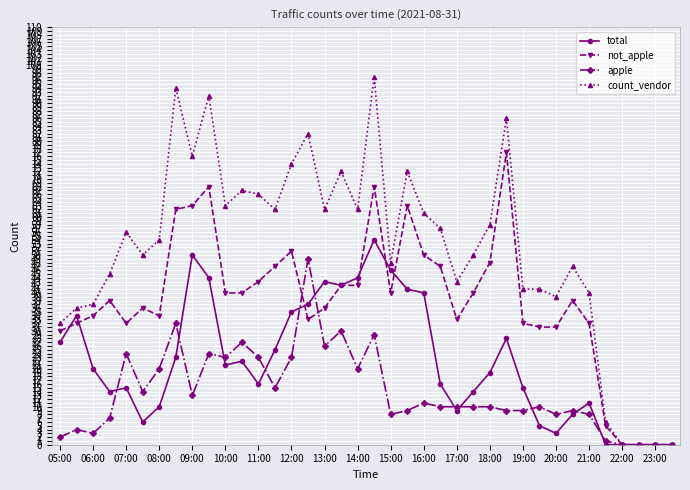

True or false: apple has more than 1 points higher than both neighbors.

True